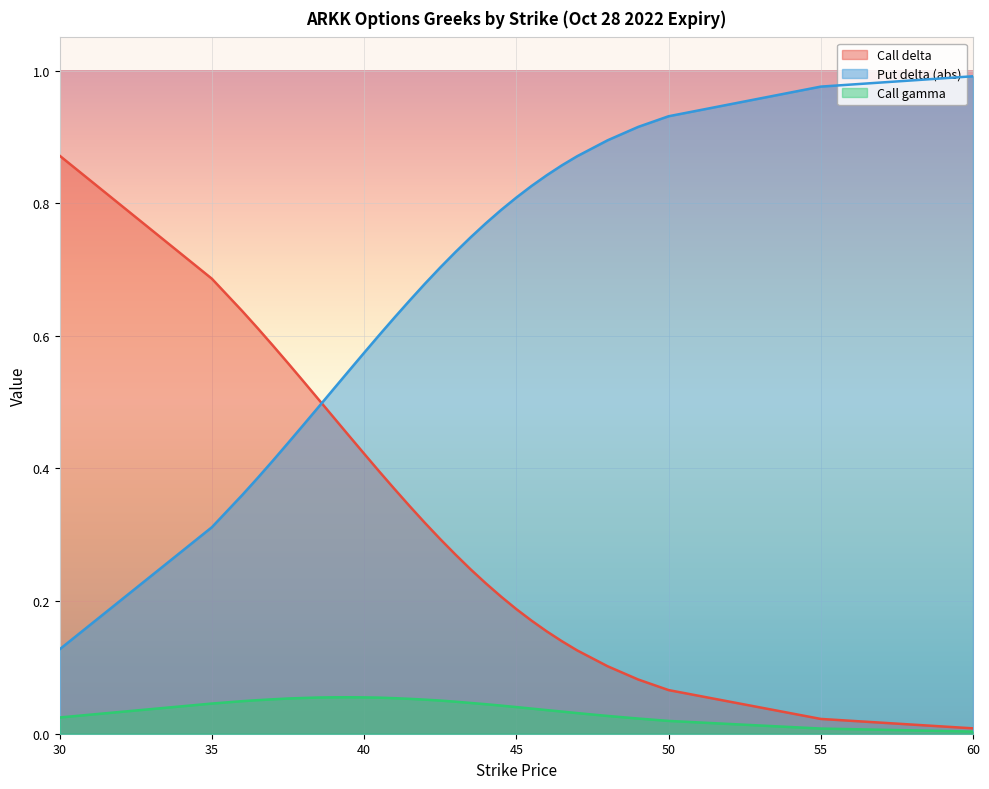

True or false: Call delta and Call gamma intersect in this chart.

False